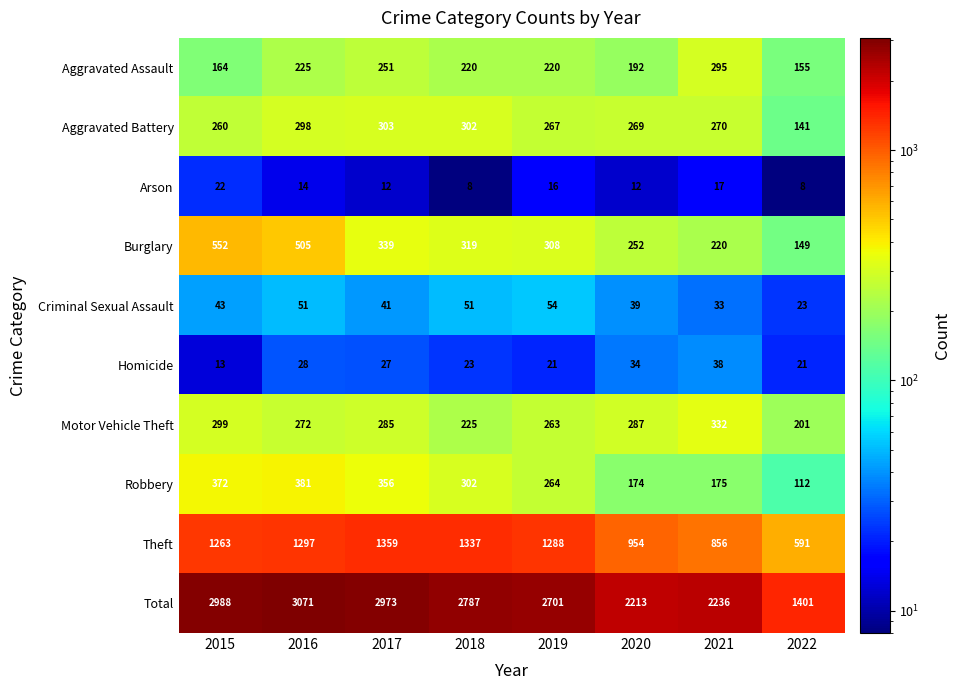

Which label corresponds to the largest value in the chart?

2016